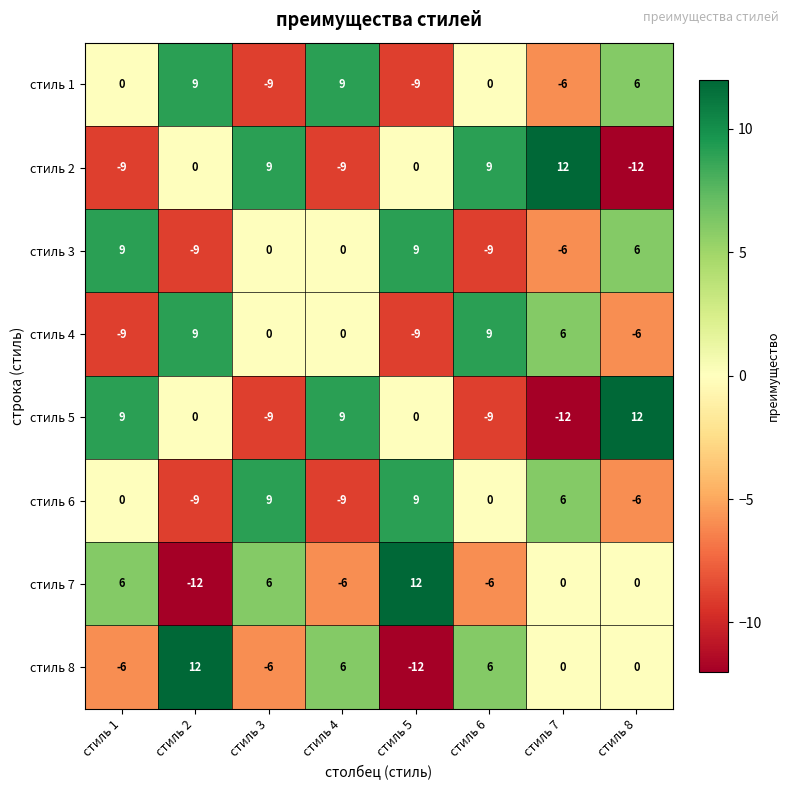

What is the difference between the highest and lowest values at стиль 4?

18